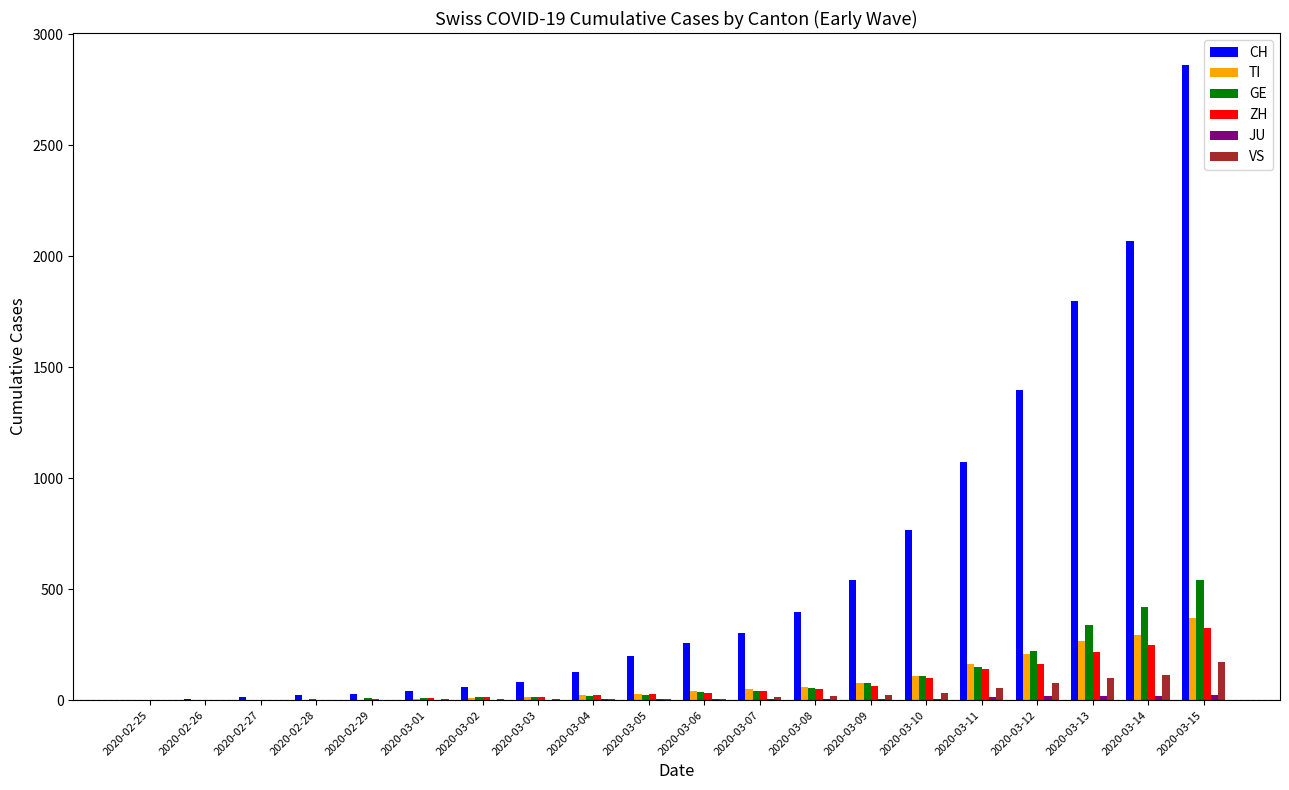

At which label is TI closest to 184?

2020-03-11